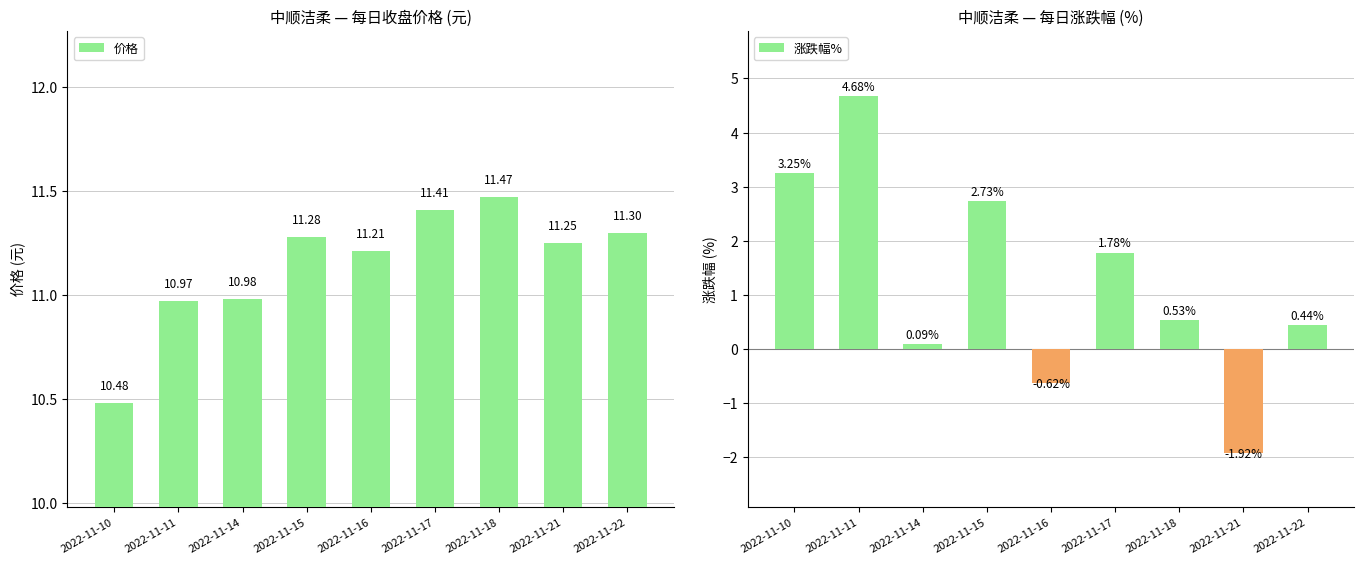

Between 2022-11-17 and 2022-11-14, which is larger?

2022-11-17